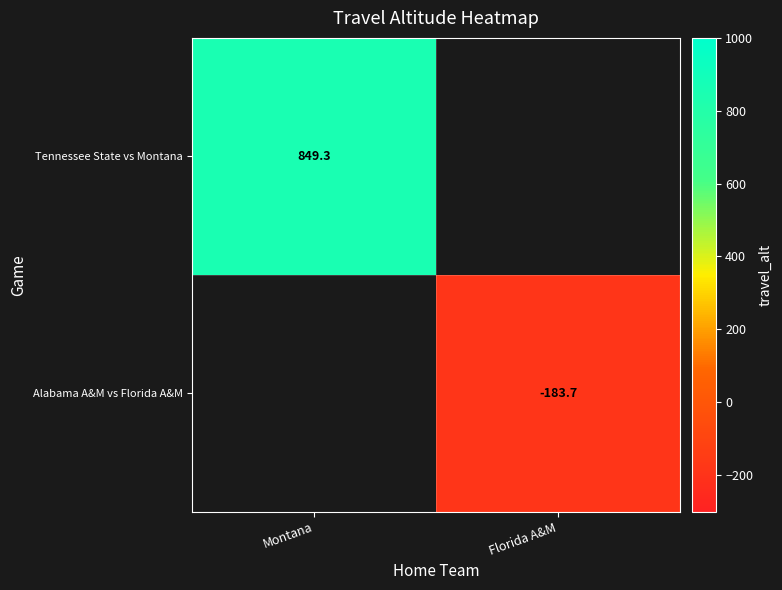

Is the value of Tennessee State vs Montana at Montana greater than the value of Alabama A&M vs Florida A&M at Florida A&M?

Yes